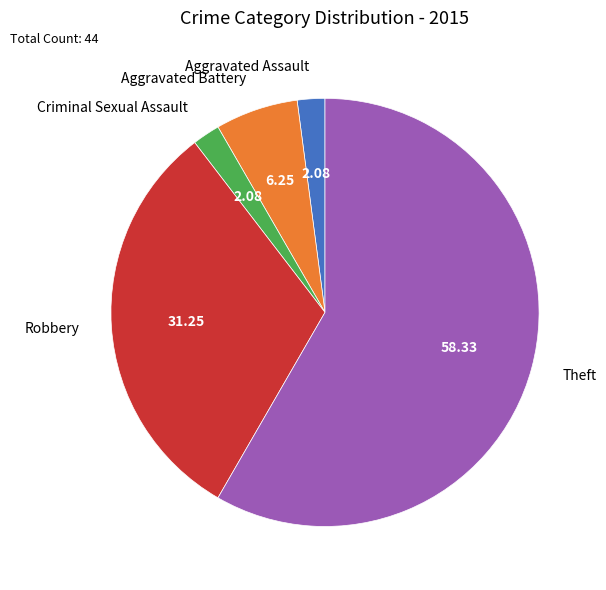

What is the ratio of the value at Criminal Sexual Assault to the value at Aggravated Assault?

1.0